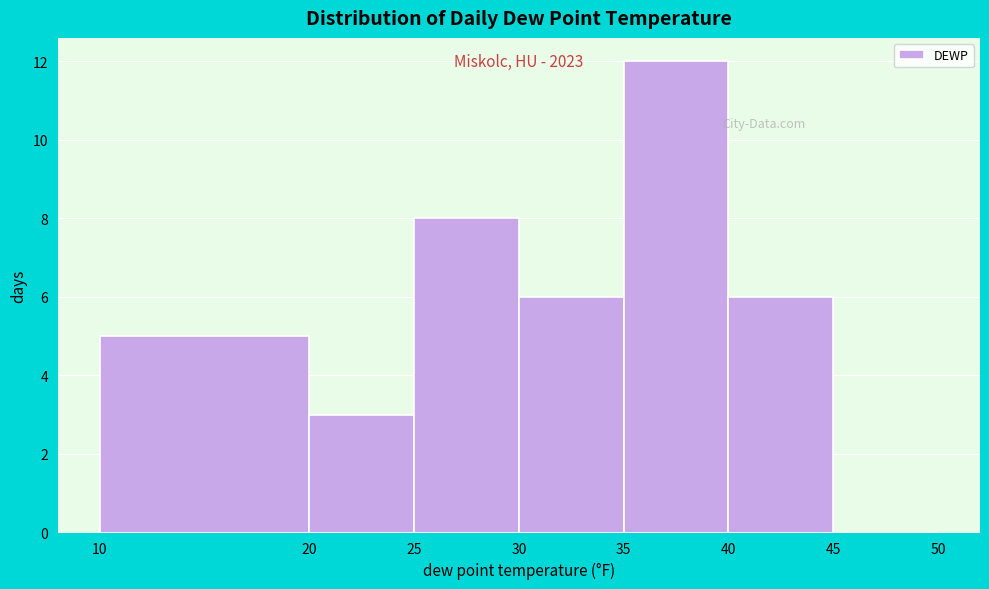

Over which range of the x-axis is the bar tallest?

35 to 40